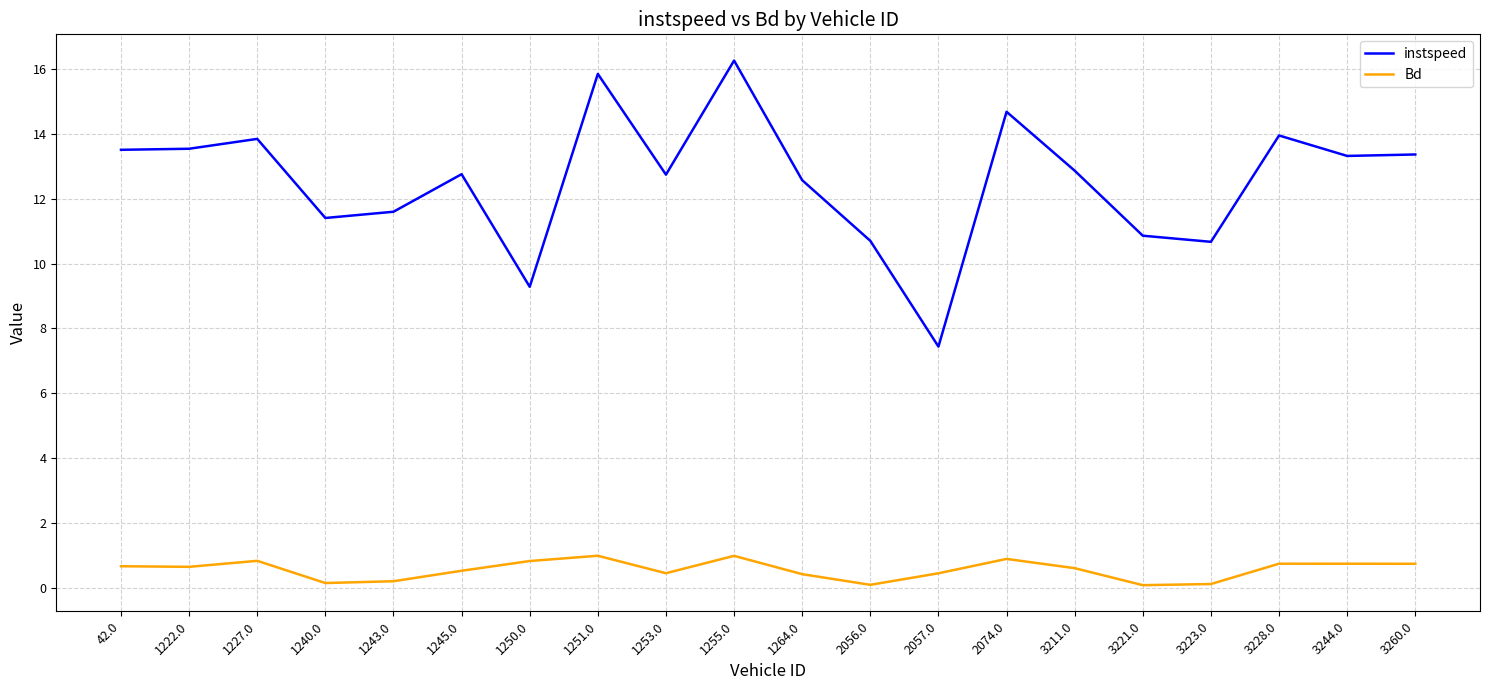

True or false: Bd and instspeed intersect in this chart.

False